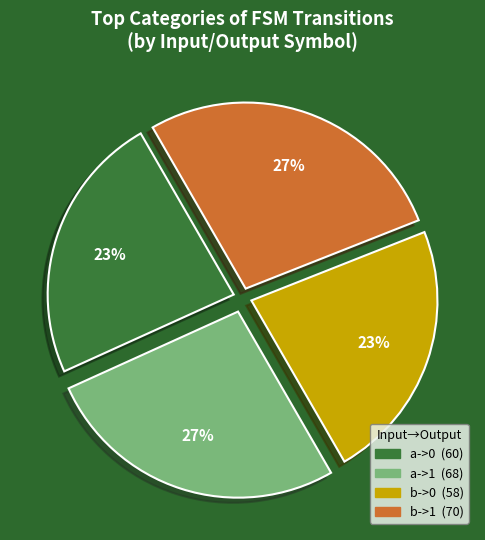

To the nearest percent, what is the difference between the a->0 and b->1 slice percentages?

4%